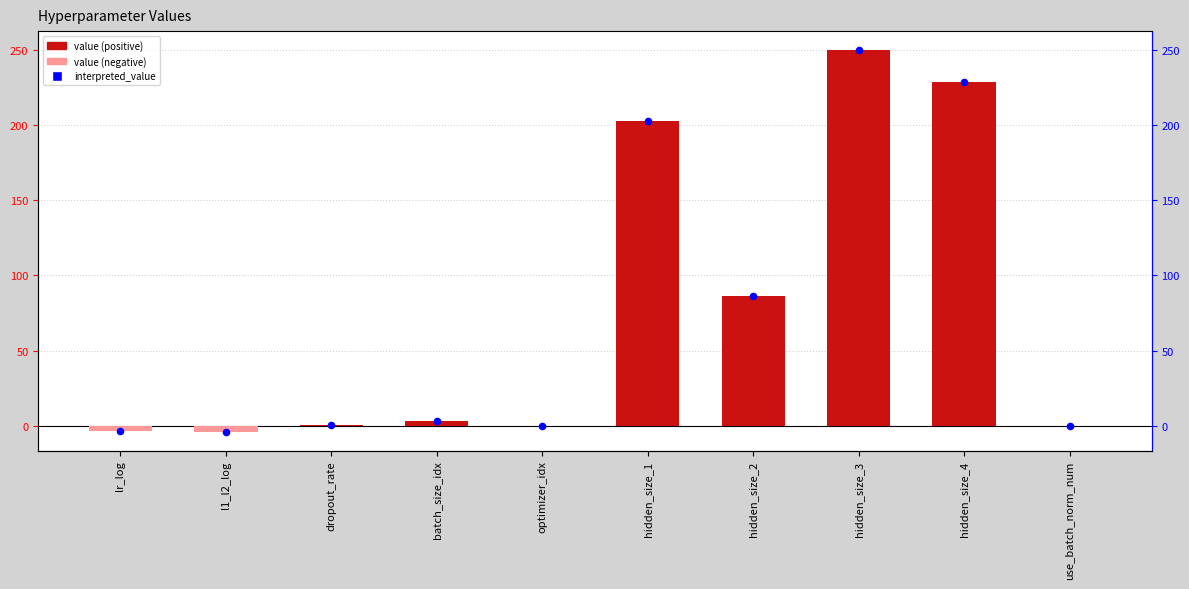

Which series reaches the minimum Y coordinate?

value